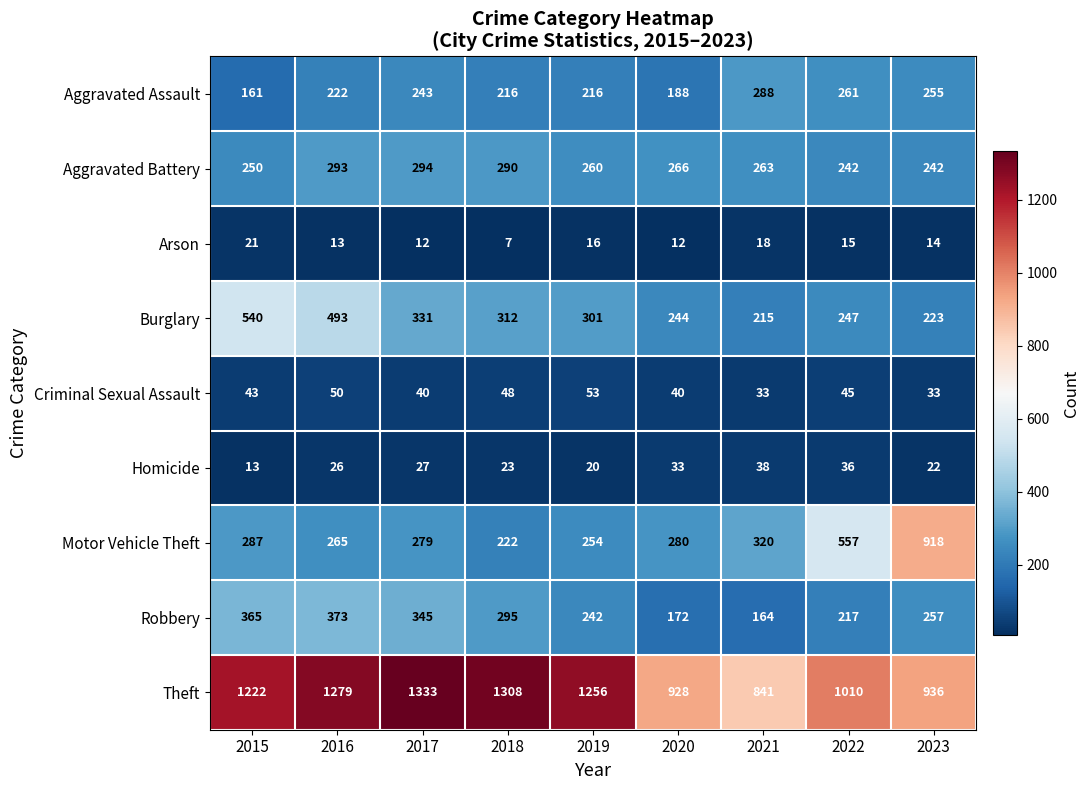

What is the greatest value displayed?

1333